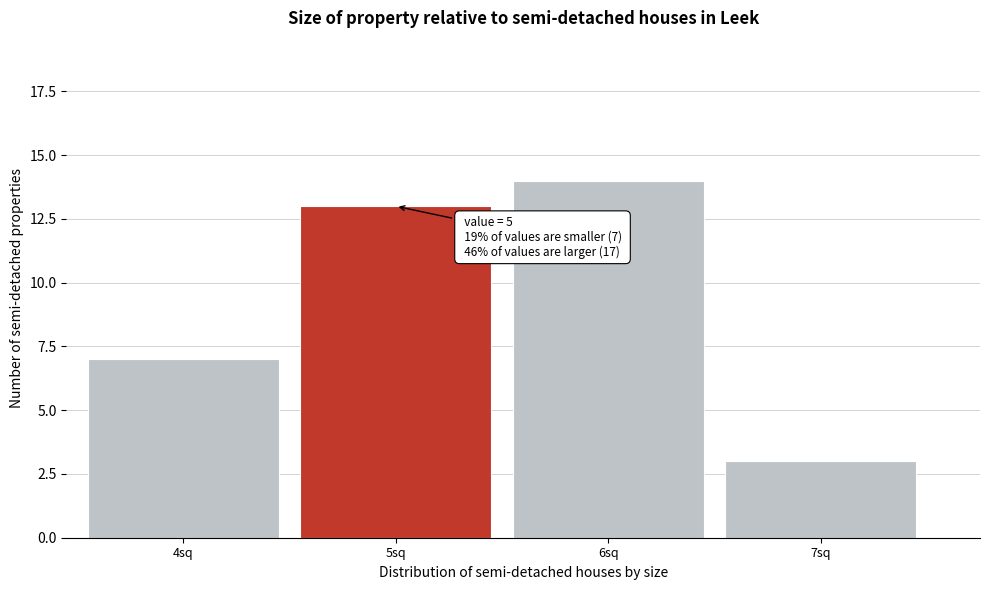

Reading left to right, transcribe all the data shown in this chart.

7	13	14	3